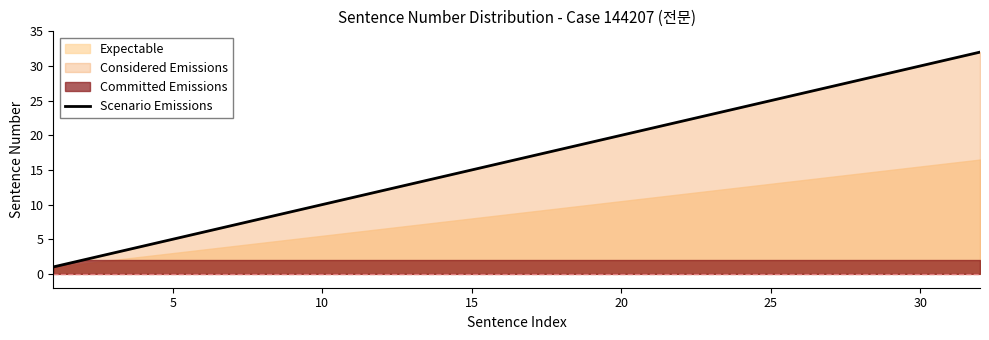

Is it true that Scenario Emissions equals 30 at 30?

True